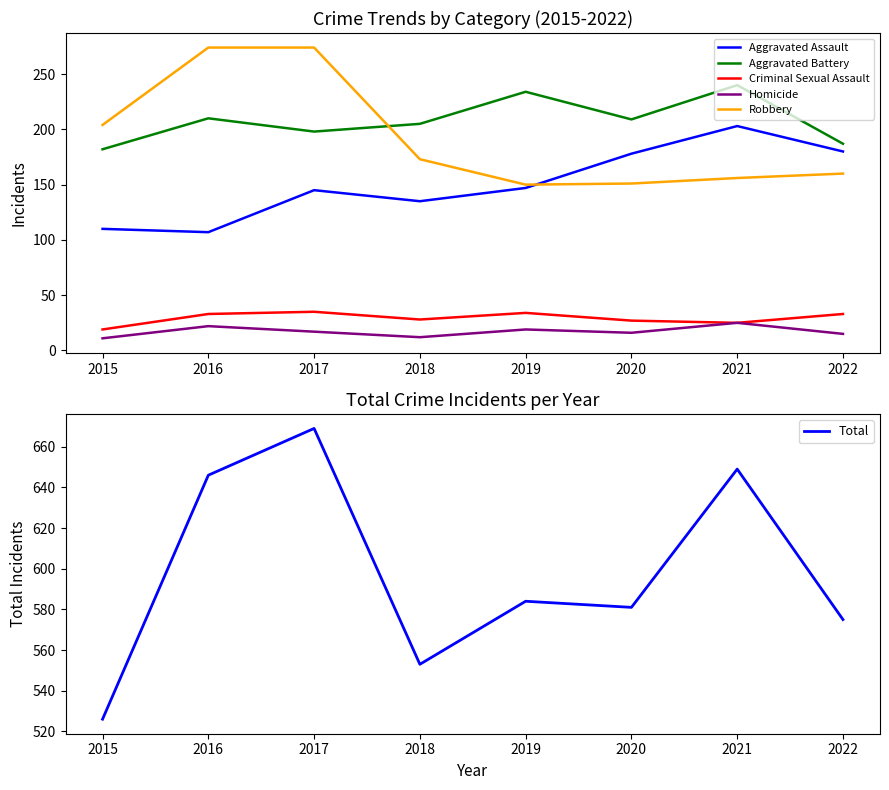

What is the maximum value shown in the chart?

669